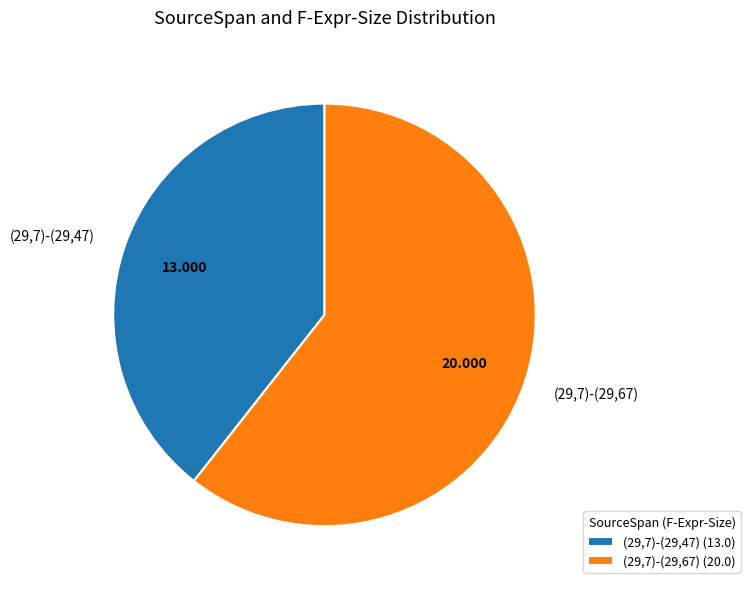

Is the sum of (29,7)-(29,67) and (29,7)-(29,47) greater than half?

Yes